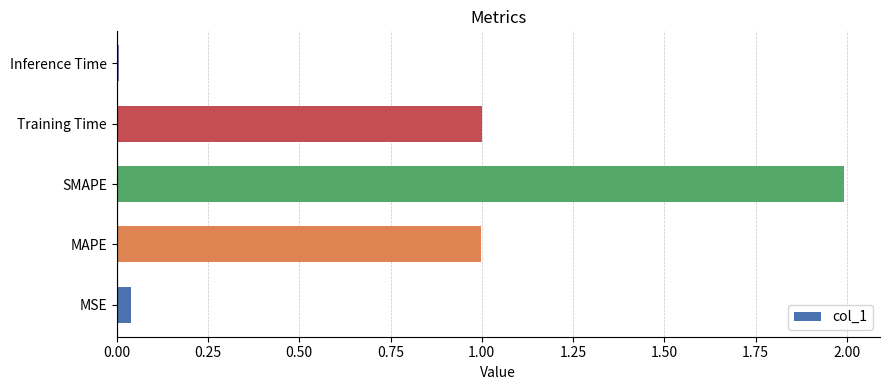

Between MAPE and MSE, which is larger?

MAPE